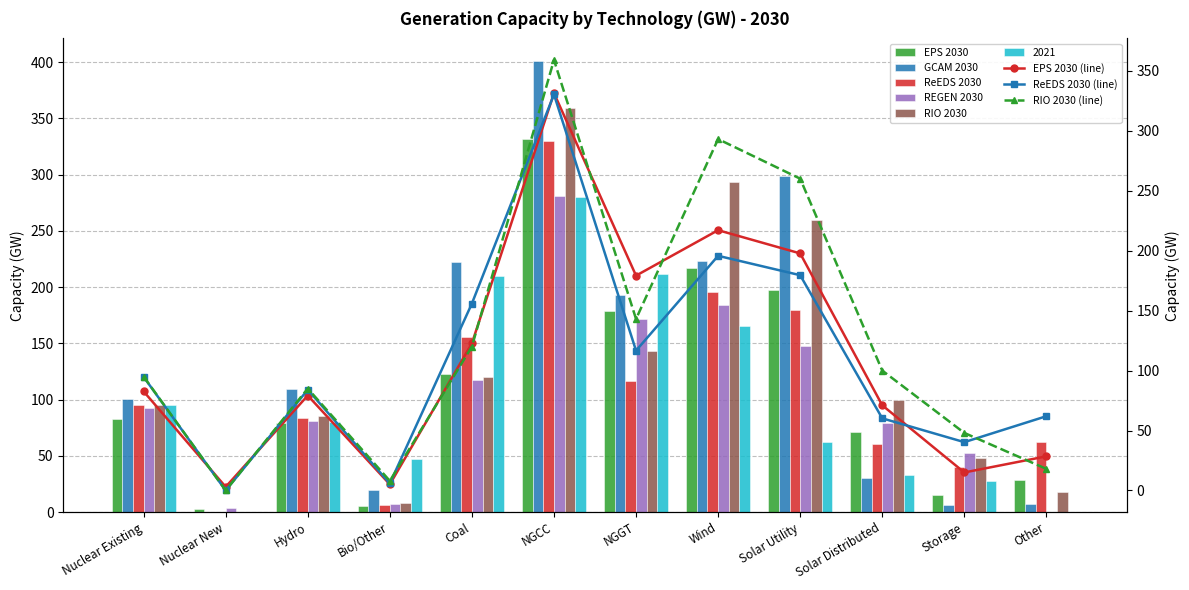

What is the greatest value displayed?

401.0